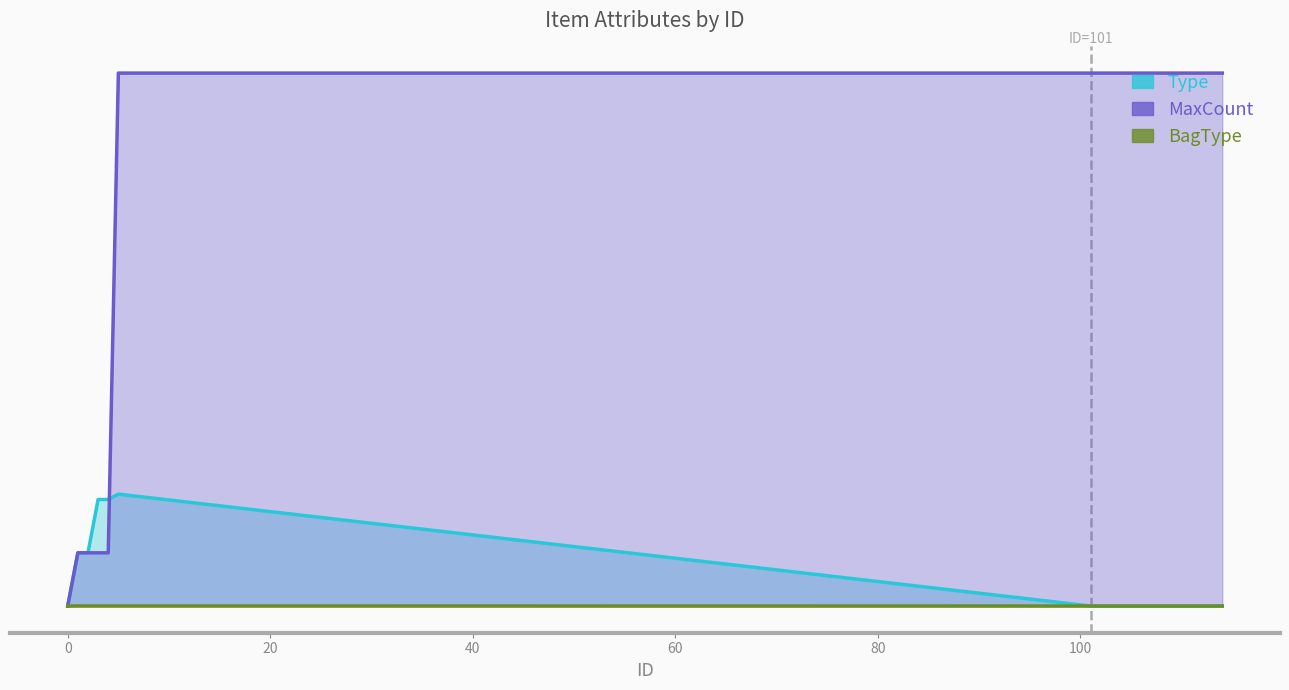

Does the chart have visible grid lines?

No